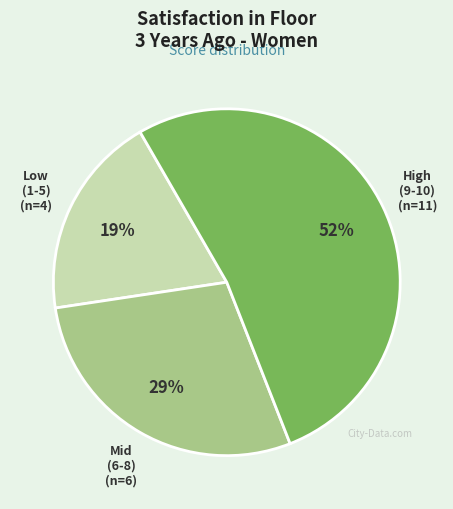

To the nearest percent, what is the difference between the largest and smallest slice percentages?

33%